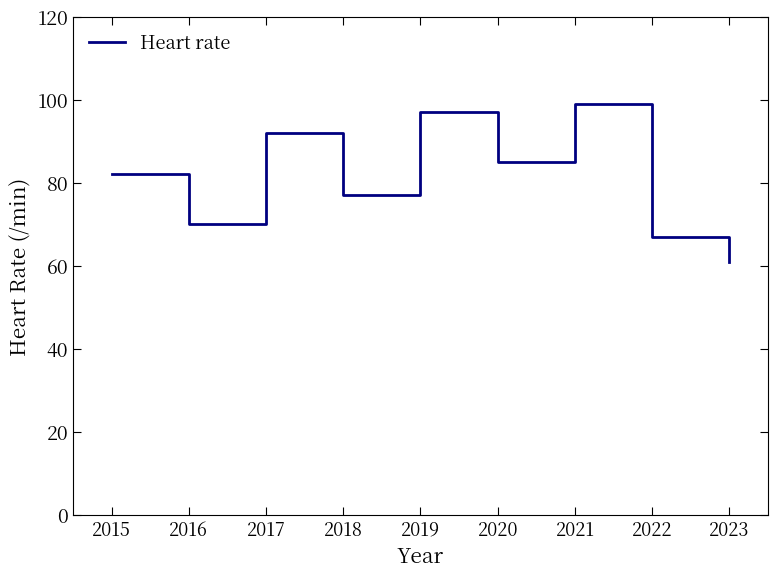

What is the average value?

81